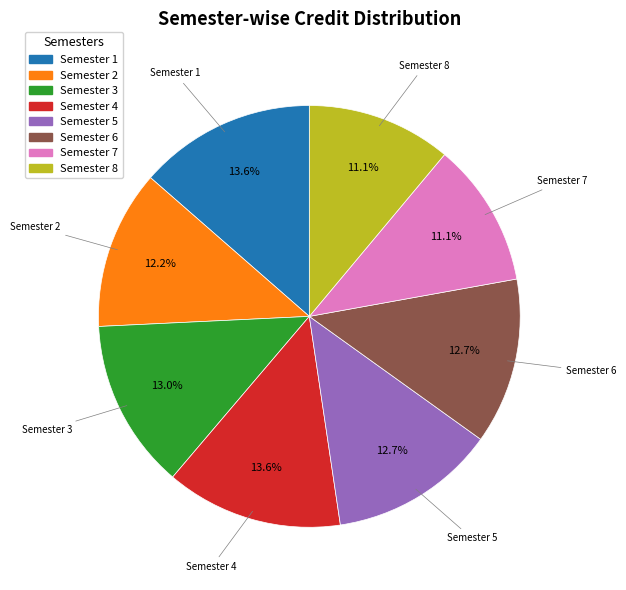

Which has a higher value, Semester 7 or Semester 4?

Semester 4